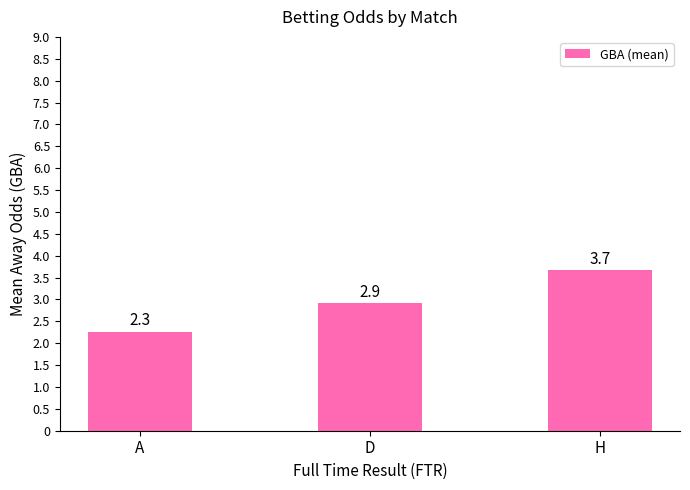

Reading right to left, transcribe all the data shown in this chart.

3.7	2.9	2.3